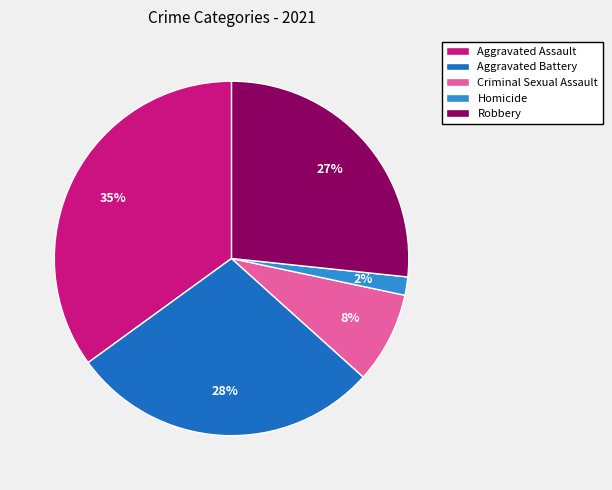

What is the largest slice in the pie chart?

Aggravated Assault